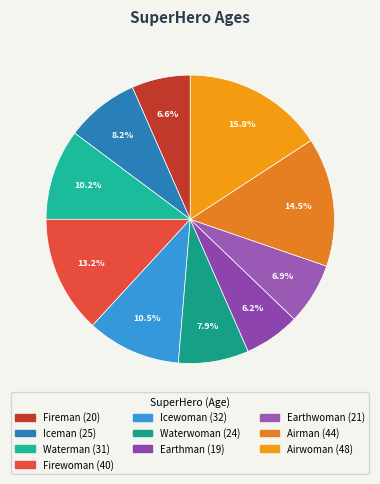

Between Earthwoman and Iceman, which is larger?

Iceman